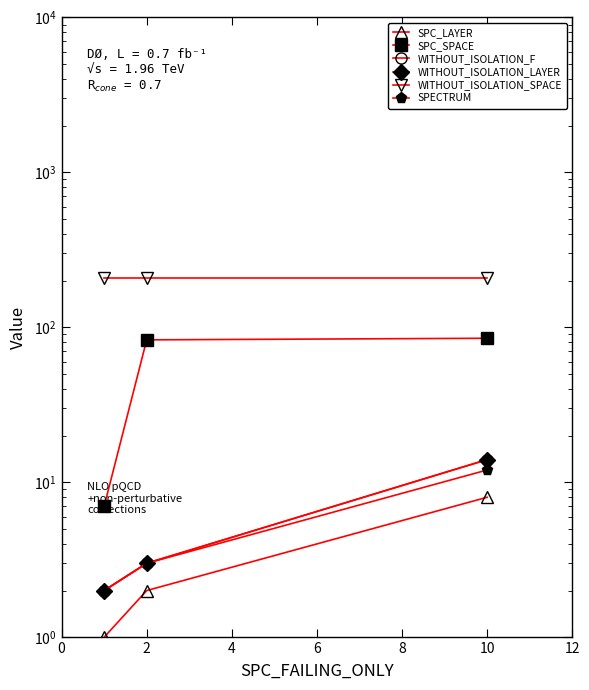

Which series has the largest total across all categories?

WITHOUT_ISOLATION_SPACE